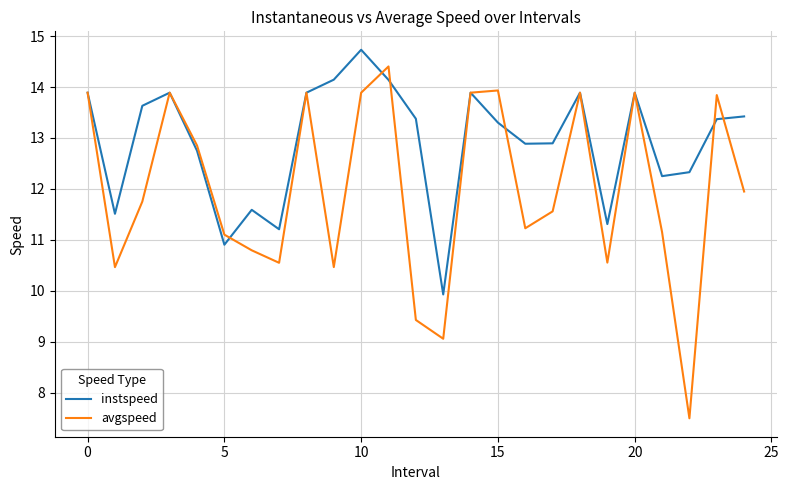

How many values in the instspeed series are below 13?

11